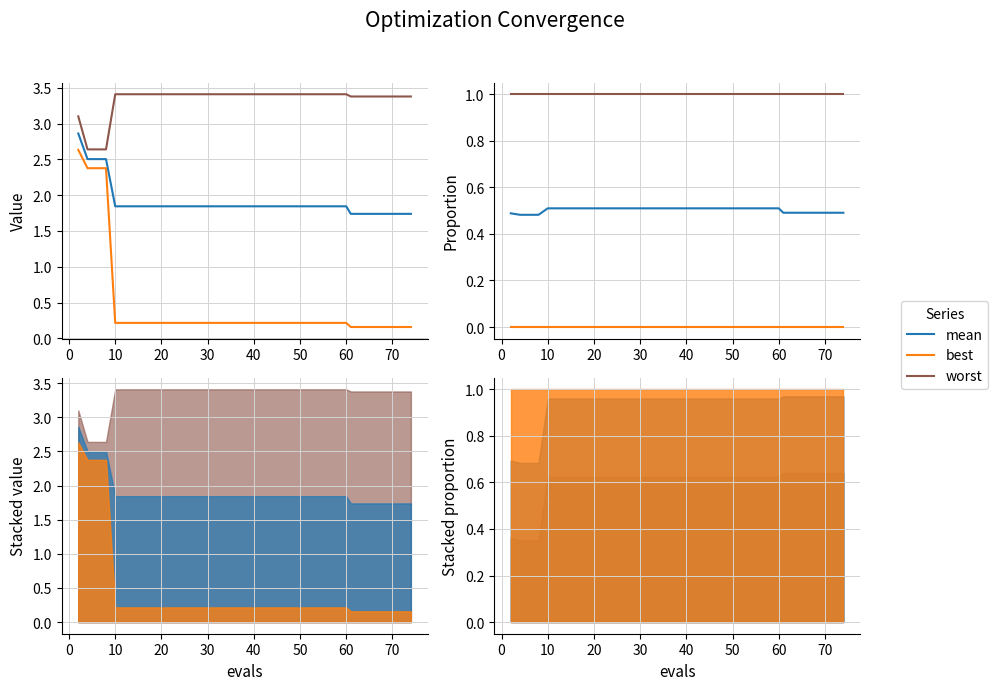

Reading right to left, transcribe all the data shown in this chart.

mean: 0.5	0.5	0.5	0.5	0.5	0.5	0.5	0.5	0.5	0.5	0.5	0.5	0.5	0.5	0.5	0.5	0.5	0.5	0.5	0.5	0.5	0.5	0.5	0.5	0.5	0.5	0.5	0.5	0.5	0.5	0.5	0.5	0.5	0.5	0.5	0.5	0.5	0.5	0.5	0.5
best: 0.0	0.0	0.0	0.0	0.0	0.0	0.0	0.0	0.0	0.0	0.0	0.0	0.0	0.0	0.0	0.0	0.0	0.0	0.0	0.0	0.0	0.0	0.0	0.0	0.0	0.0	0.0	0.0	0.0	0.0	0.0	0.0	0.0	0.0	0.0	0.0	0.0	0.0	0.0	0.0
worst: 1.0	1.0	1.0	1.0	1.0	1.0	1.0	1.0	1.0	1.0	1.0	1.0	1.0	1.0	1.0	1.0	1.0	1.0	1.0	1.0	1.0	1.0	1.0	1.0	1.0	1.0	1.0	1.0	1.0	1.0	1.0	1.0	1.0	1.0	1.0	1.0	1.0	1.0	1.0	1.0